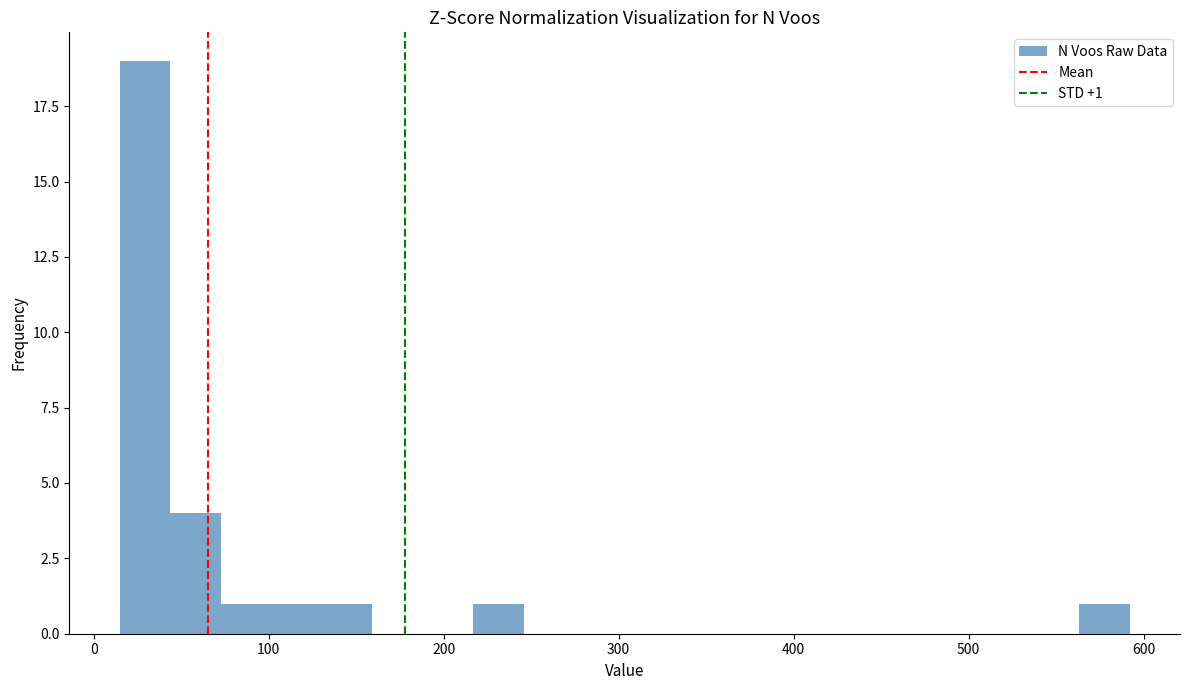

Read against the x-axis, roughly where is the centre of the tallest bar?

30